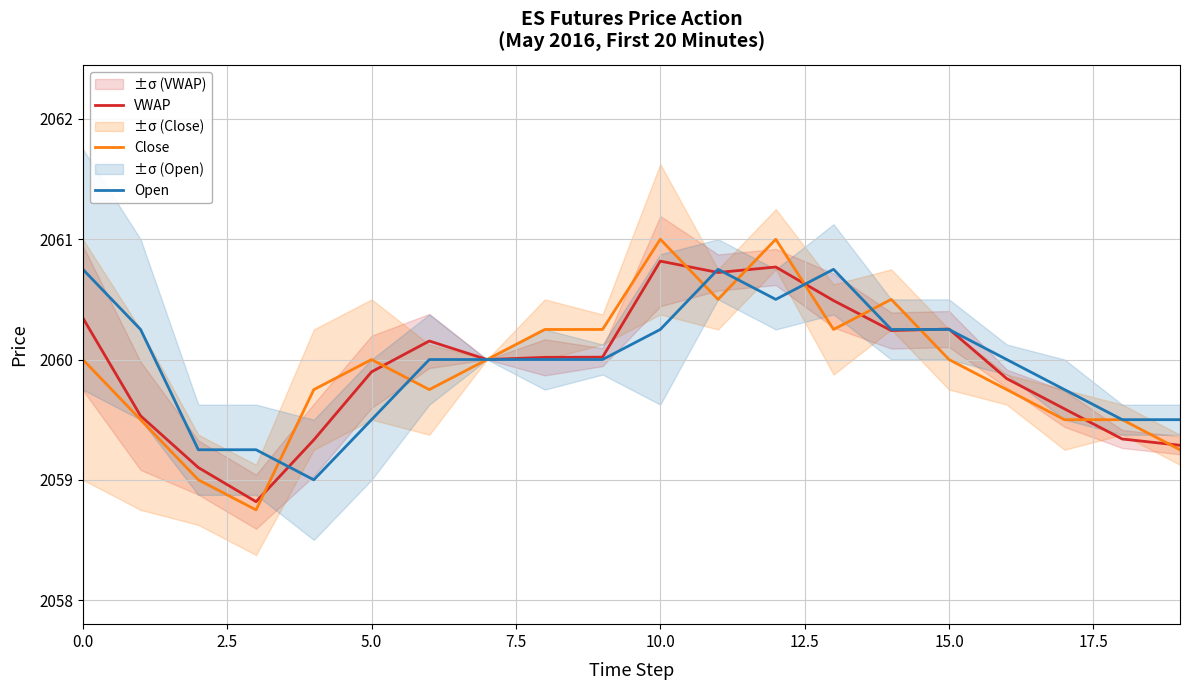

The VWAP series shows 2794.9 at 0.0. True or false?

False